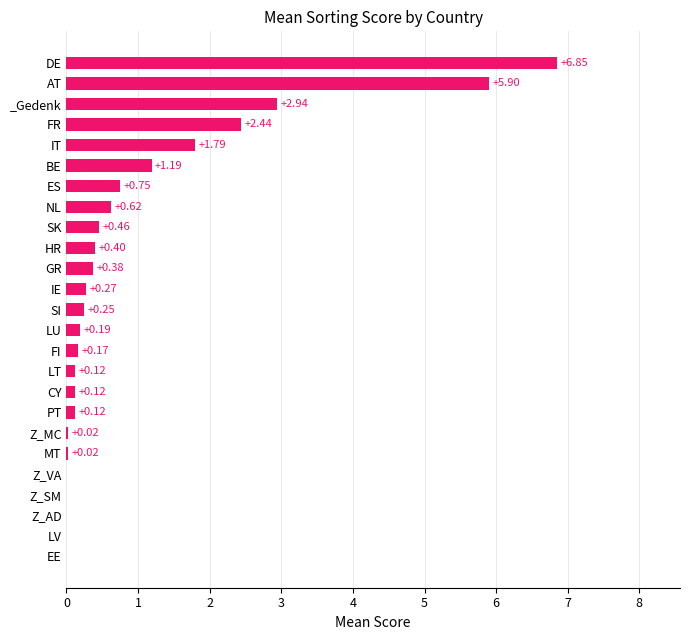

Are the bars grouped side by side (vs. stacked)?

No